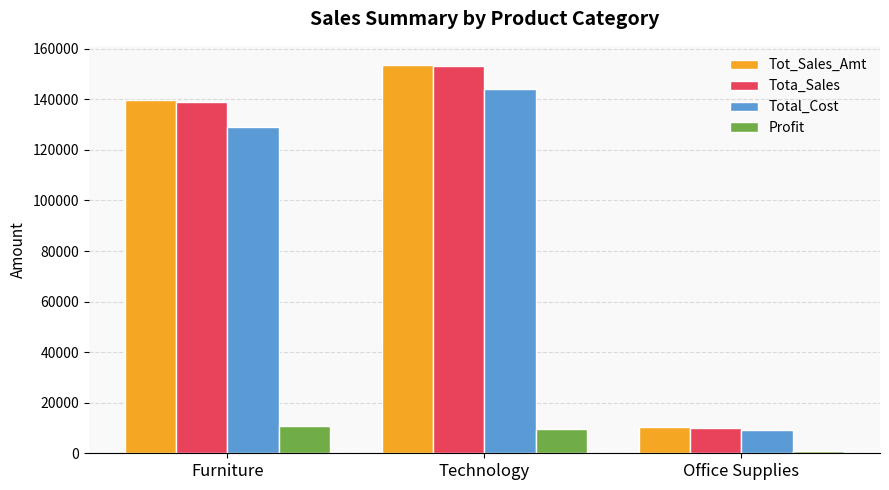

What position from the left is Technology?

2